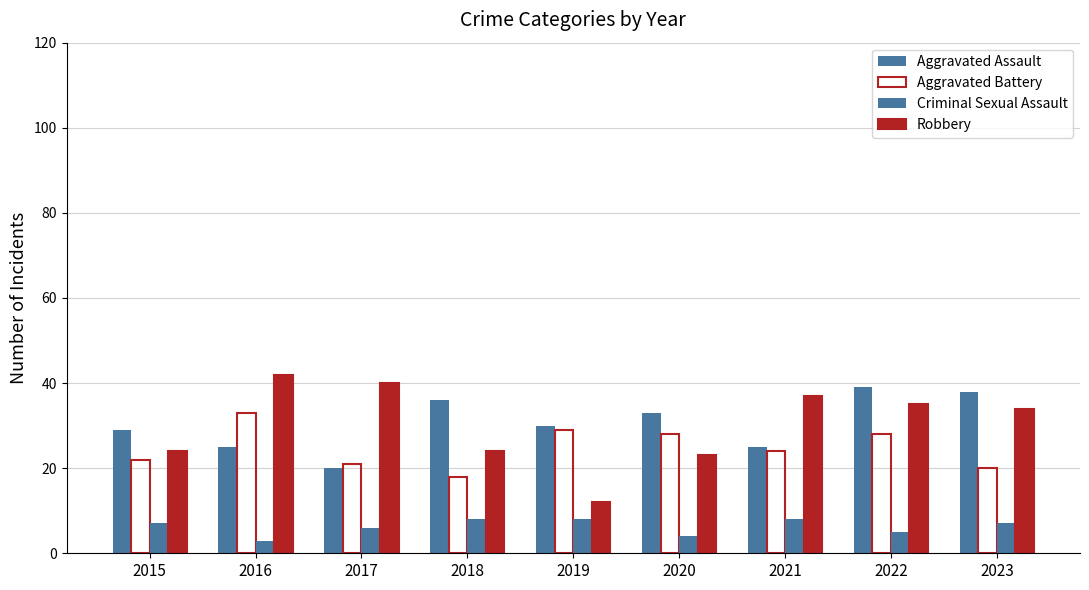

Which series changed the most between 2018 and 2021?

Robbery